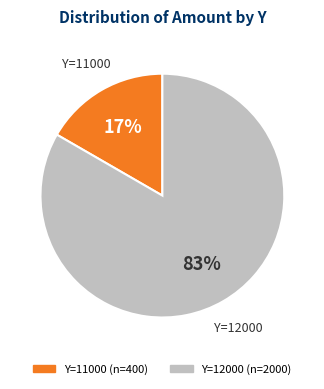

Is there a majority slice in this chart?

Yes